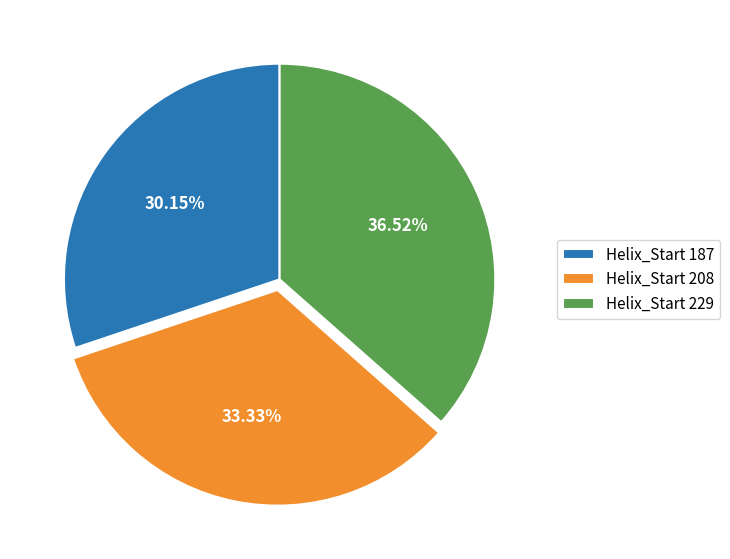

Which slice is the smallest?

Helix_Start 187